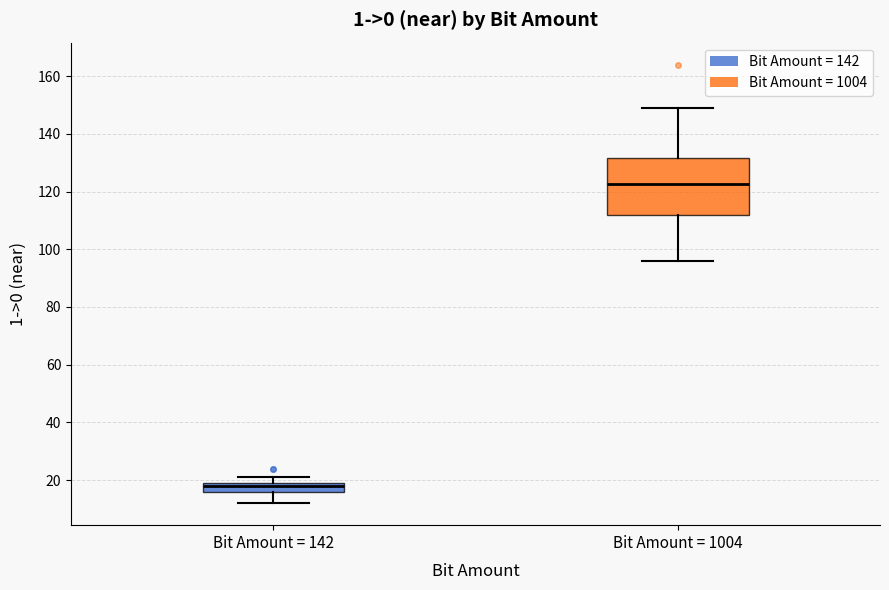

Which box has the lowest median line?

Bit Amount = 142